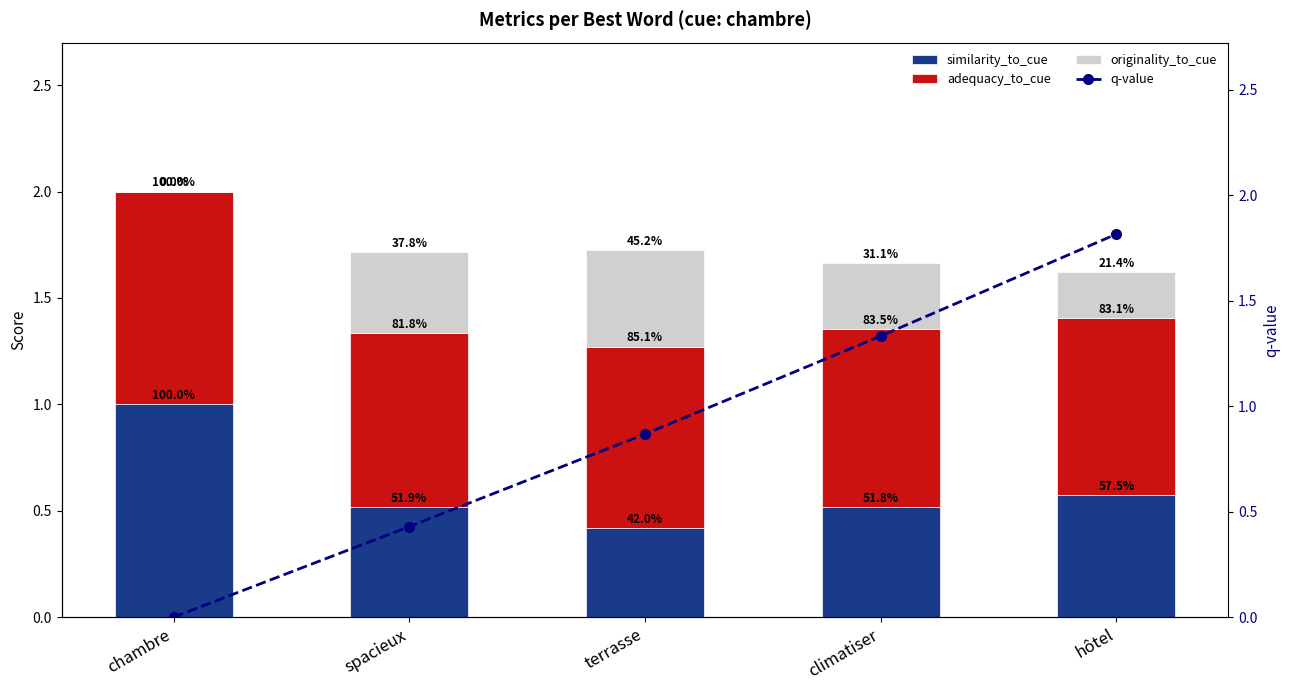

Does the chart contain any negative values?

No